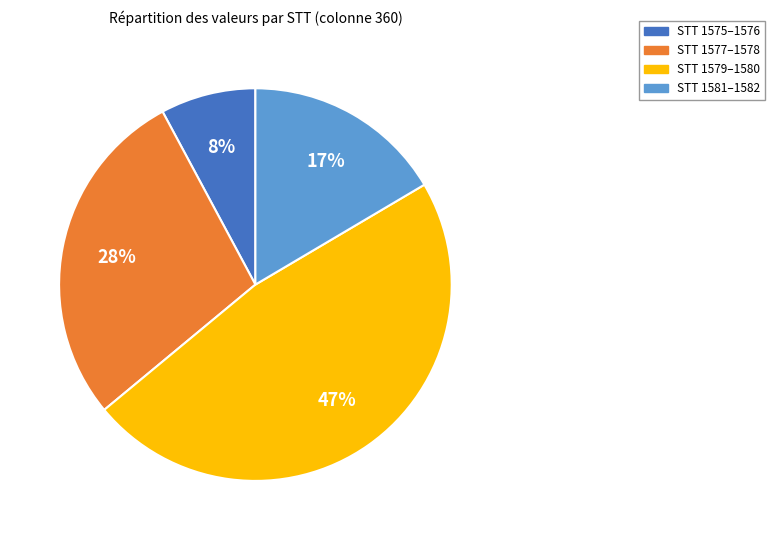

How many slices are in this pie chart?

4